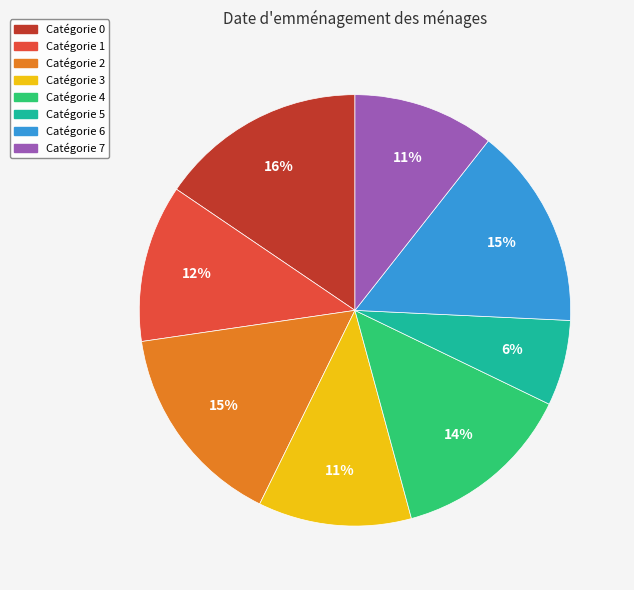

To the nearest percent, what is the average slice percentage?

12%